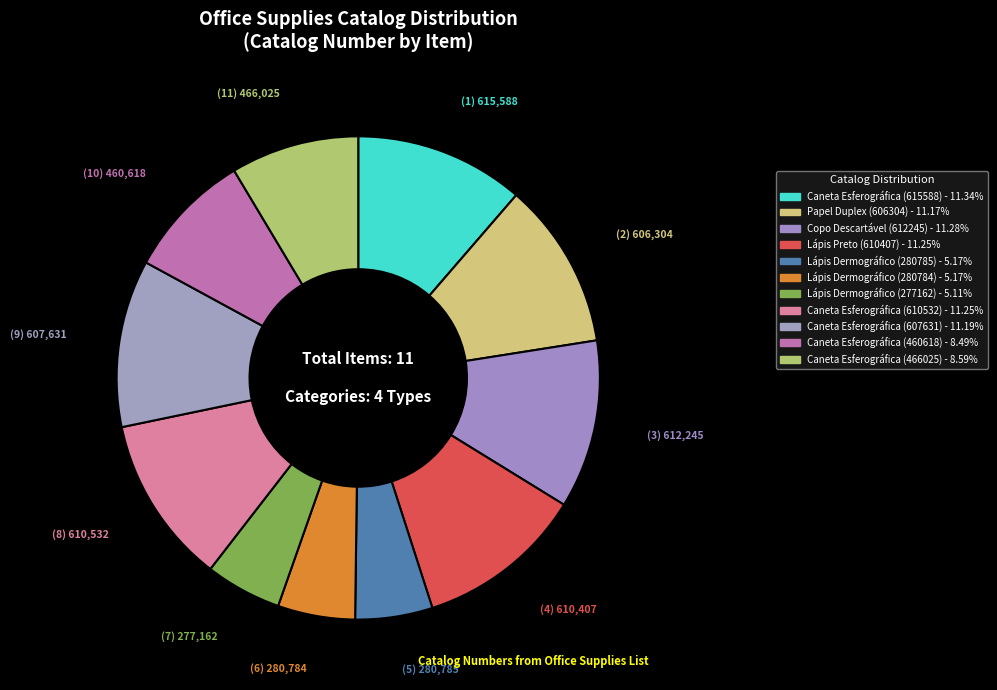

Is there any slice that represents more than half of the pie?

No